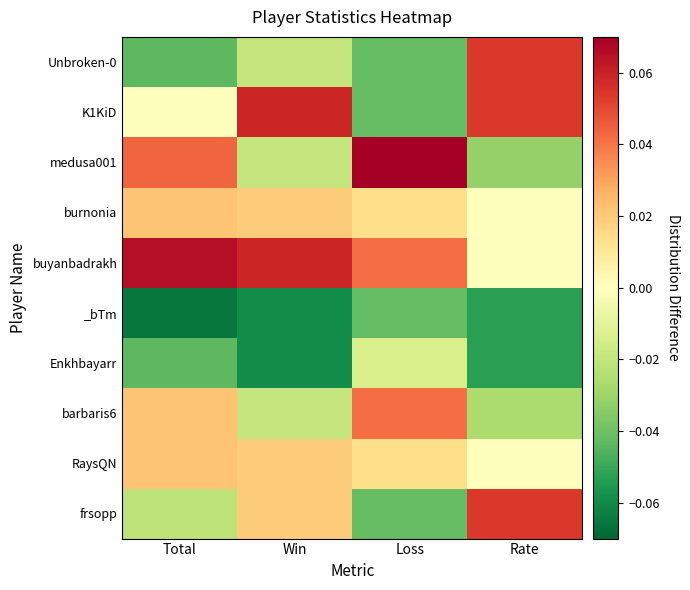

At Total, list the series in order from largest to smallest.

buyanbadrakh, medusa001, burnonia, barbaris6, RaysQN, K1KiD, frsopp, Unbroken-0, Enkhbayarr, _bTm